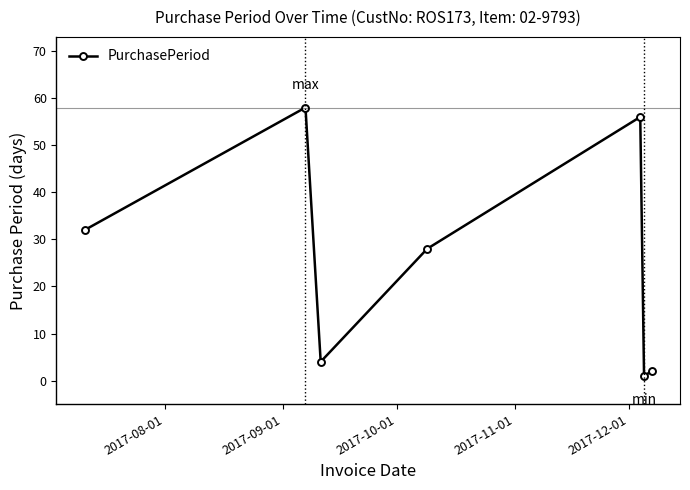

How many points are higher than both their immediate neighbors (excluding endpoints)?

2